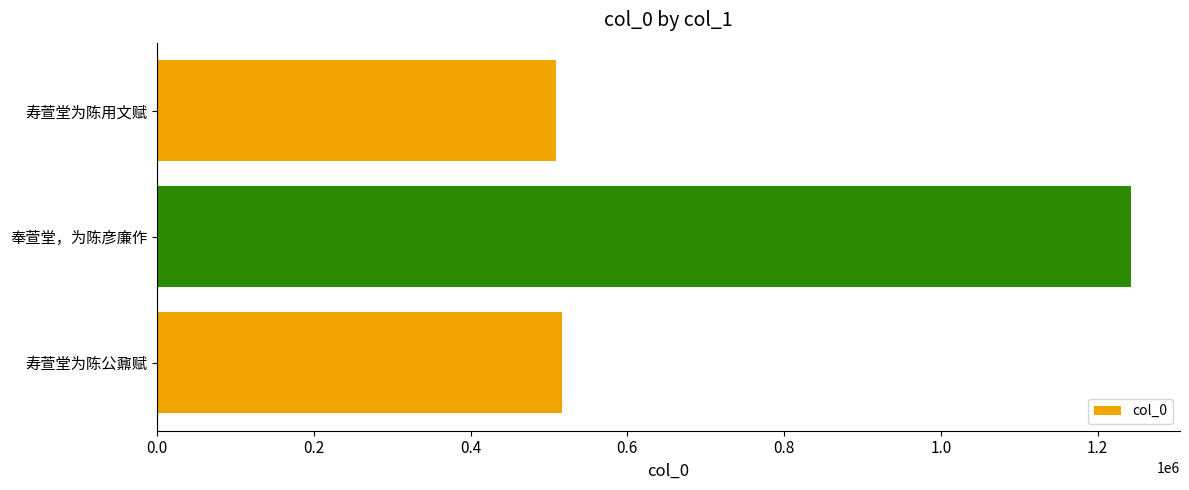

What is the change in value from 寿萱堂为陈公鼐赋 to 奉萱堂，为陈彦廉作?

+726262